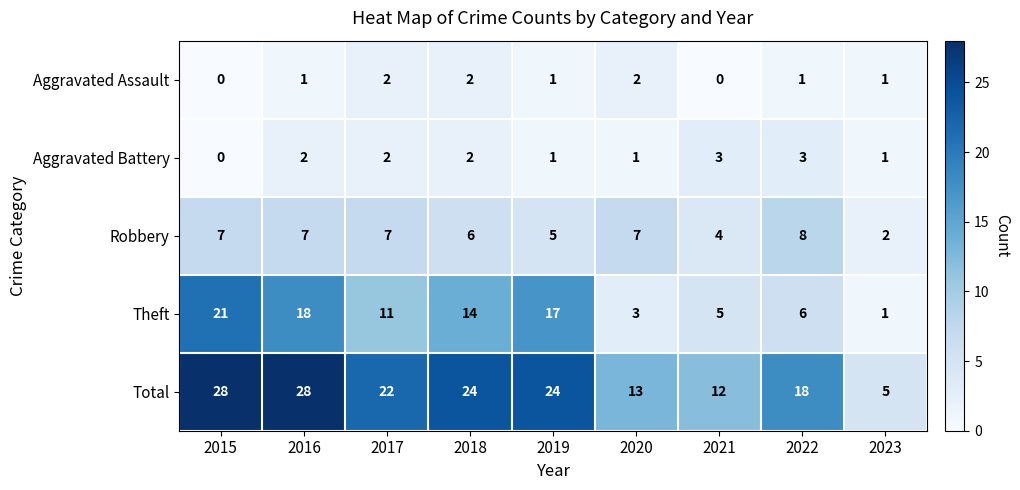

What is the difference between the highest and lowest values at 2020?

12